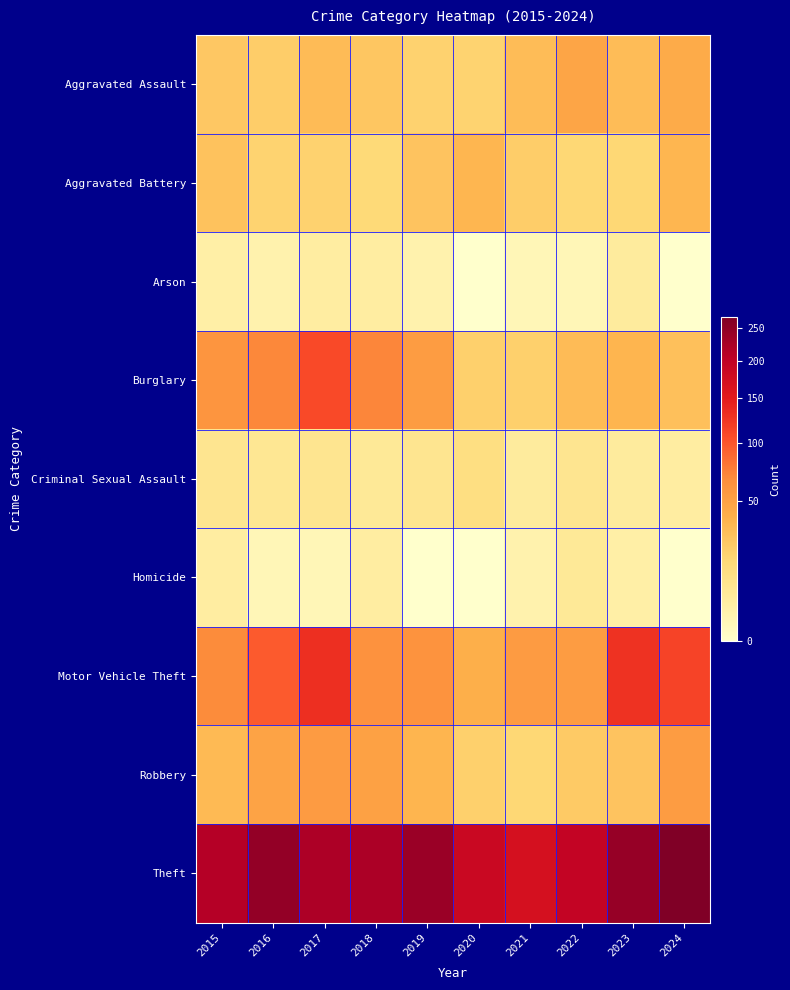

At which category is the sum across all series the highest?

2017